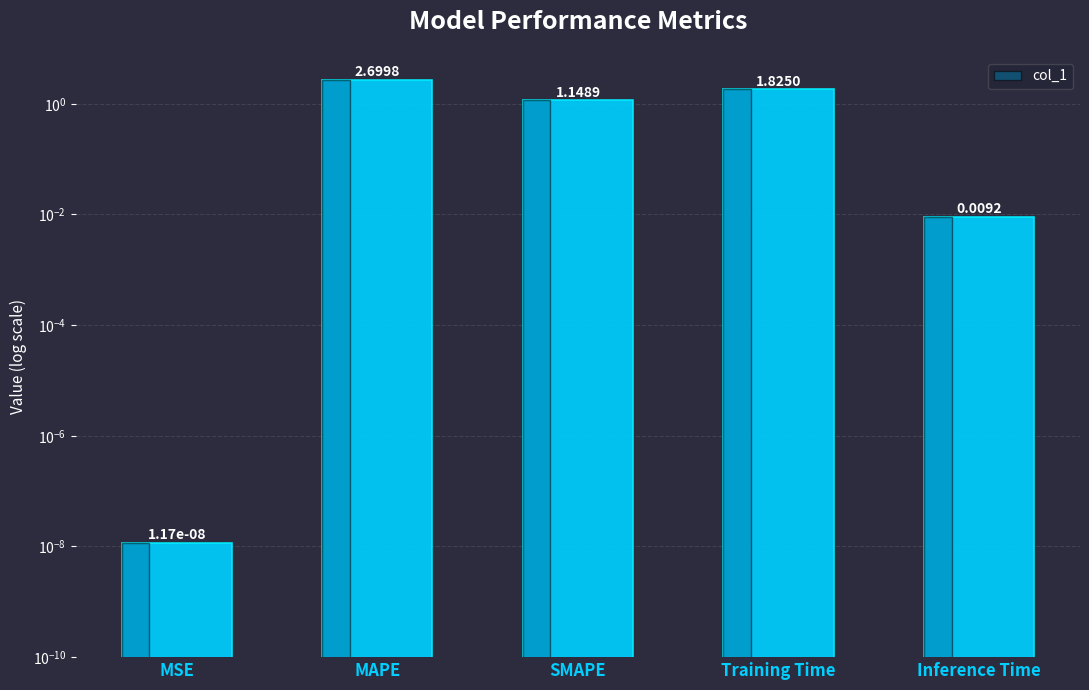

What is the difference between the second highest and second lowest values?

1.8